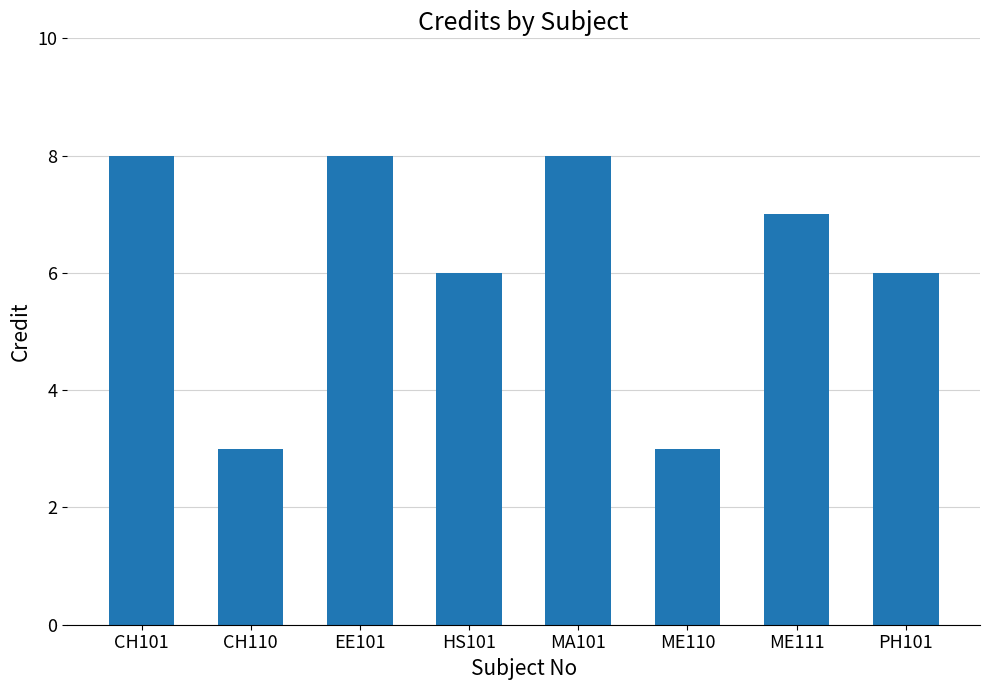

How many values are below 7?

4